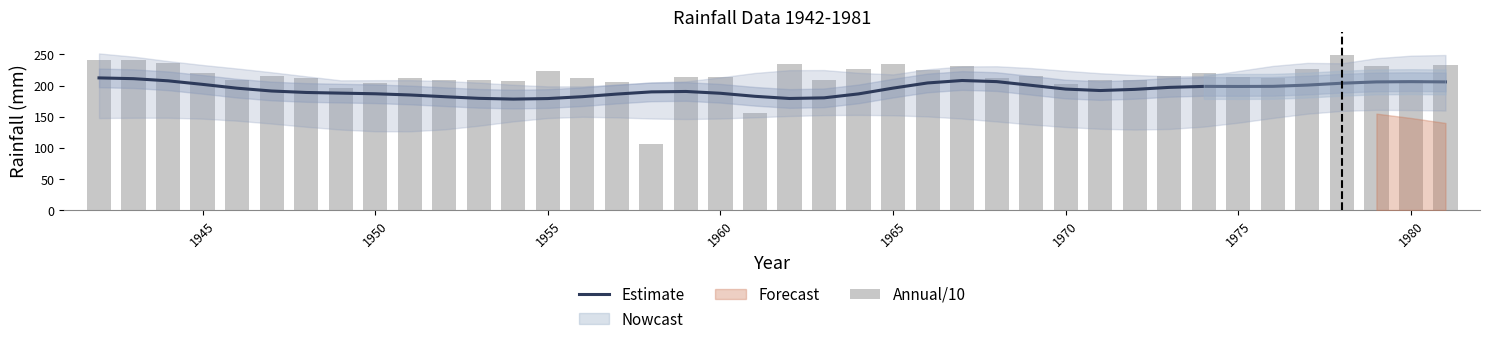

Is it true that Annual/10 equals 154.9 at 16?

False